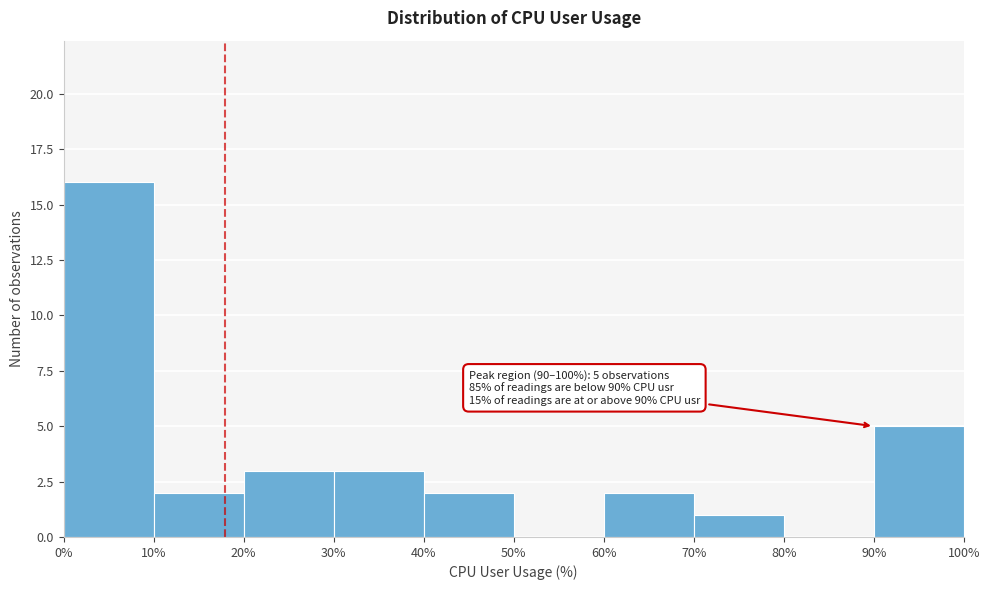

Over which range of the x-axis is the bar tallest?

0% to 10%